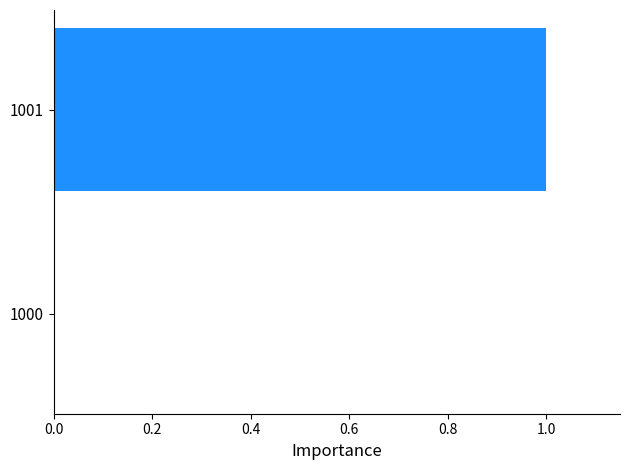

Between 1000 and 1001, which is larger?

1001